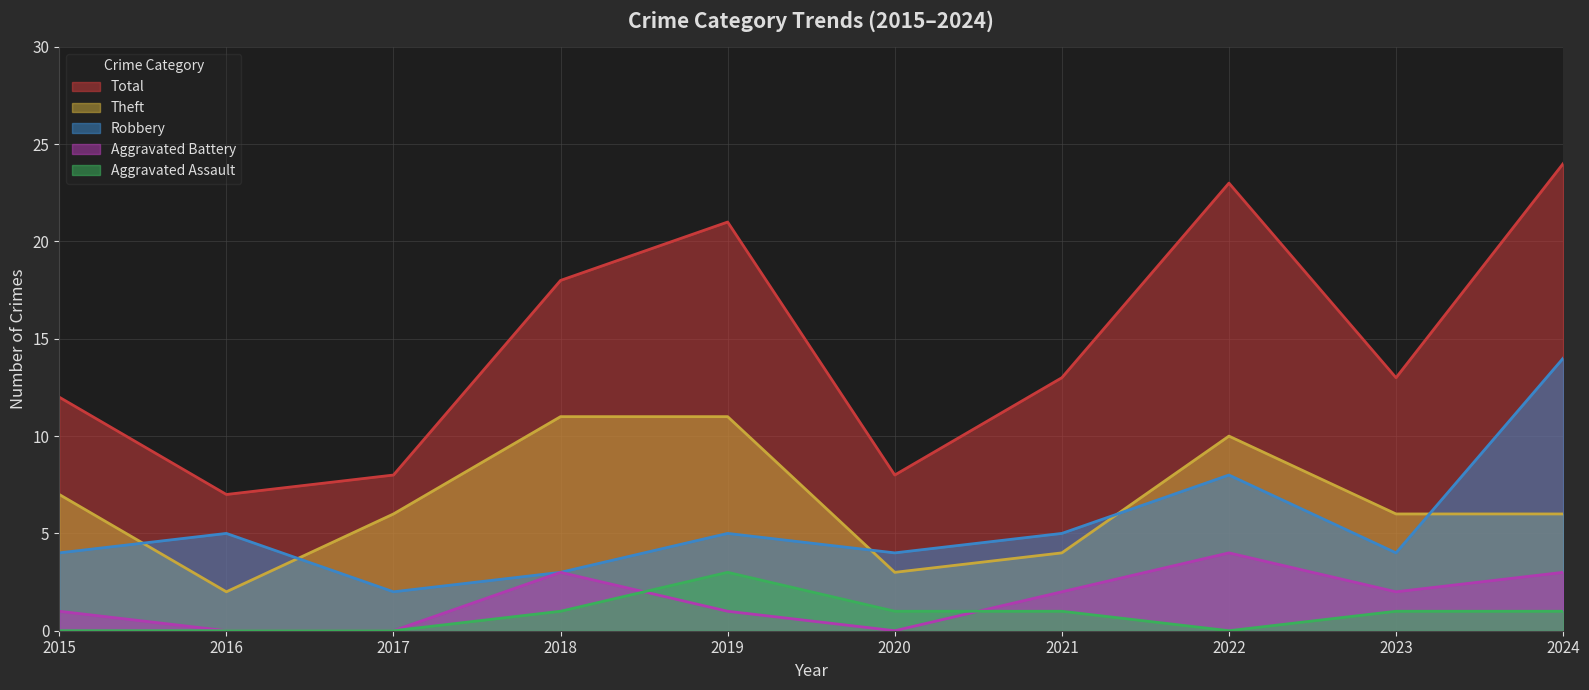

Rank the series at 2015 from highest to lowest value.

Total, Theft, Robbery, Aggravated Battery, Aggravated Assault